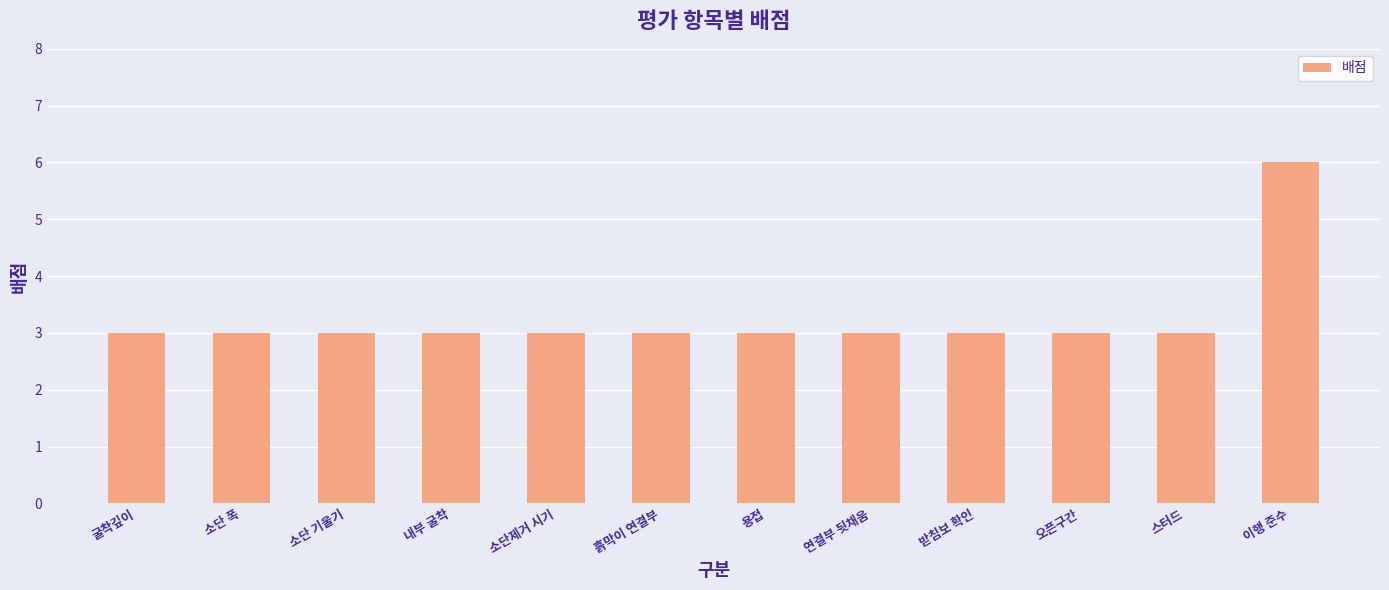

The value at 소단 폭 is 3. True or false?

True